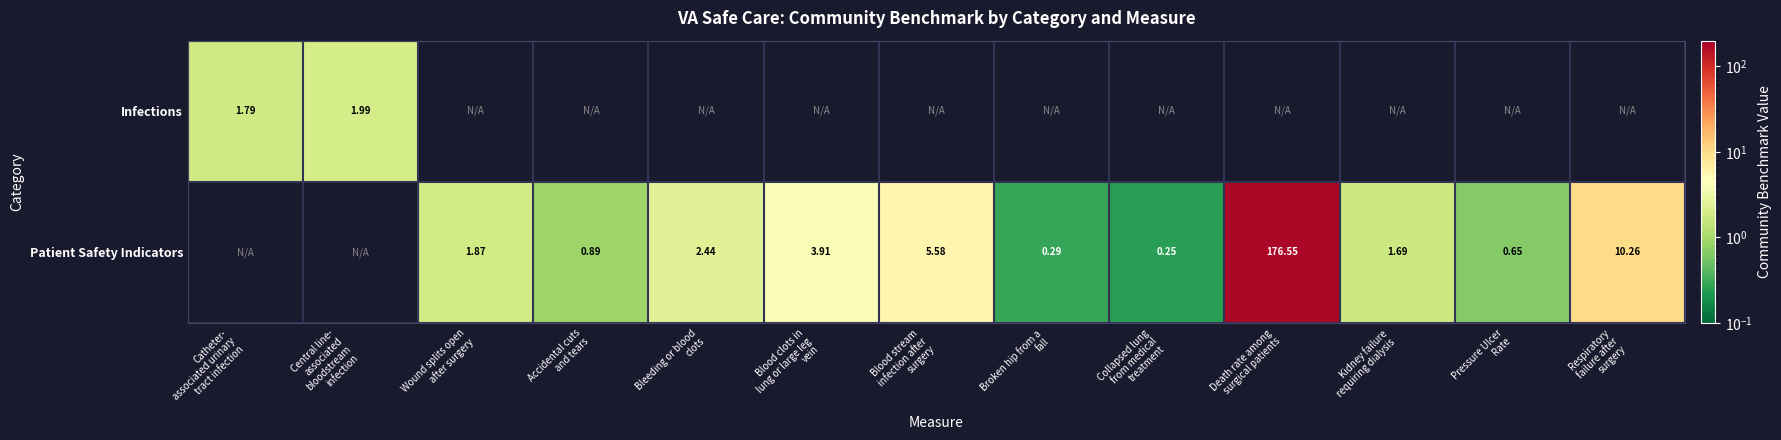

True or false: Patient Safety Indicators has a value of 0.9 at Accidental cuts and tears.

True